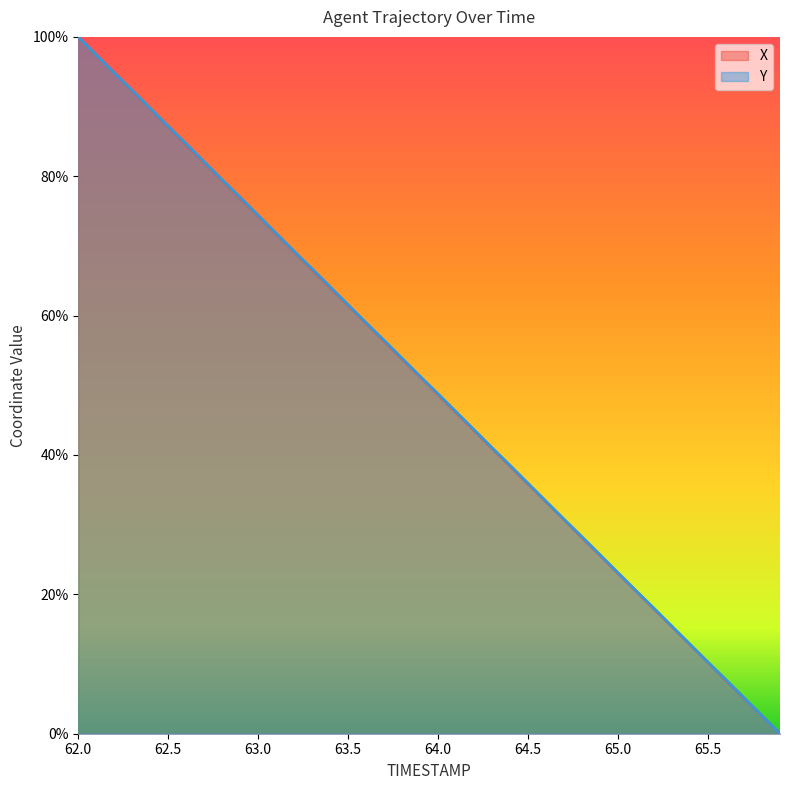

At which label is X closest to 50?

63.9